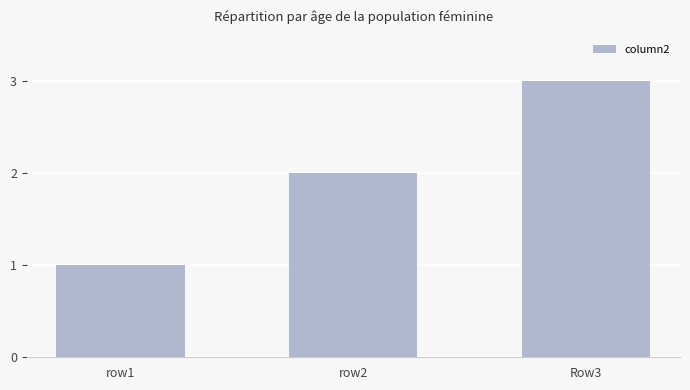

What is the change in value from row1 to Row3?

+2